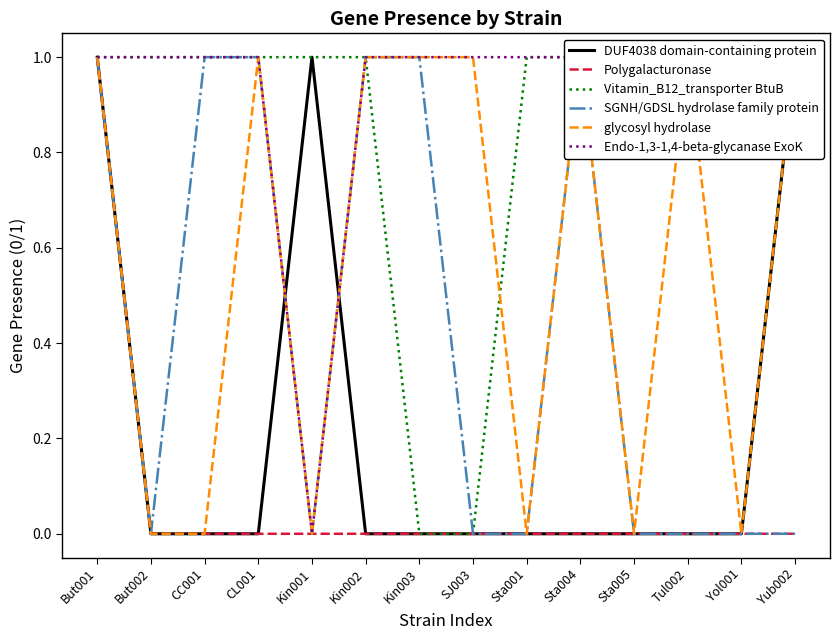

What is the spread (max minus min) of values at But002?

1